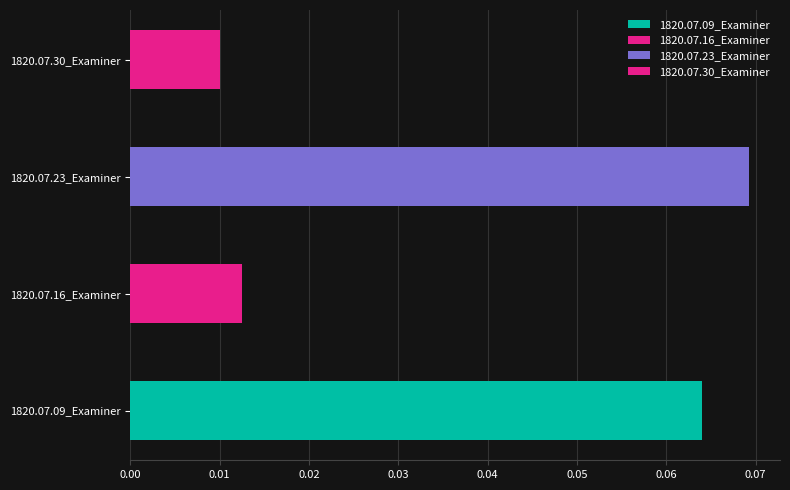

Rank the categories by value from highest to lowest.

1820.07.23_Examiner, 1820.07.09_Examiner, 1820.07.16_Examiner, 1820.07.30_Examiner